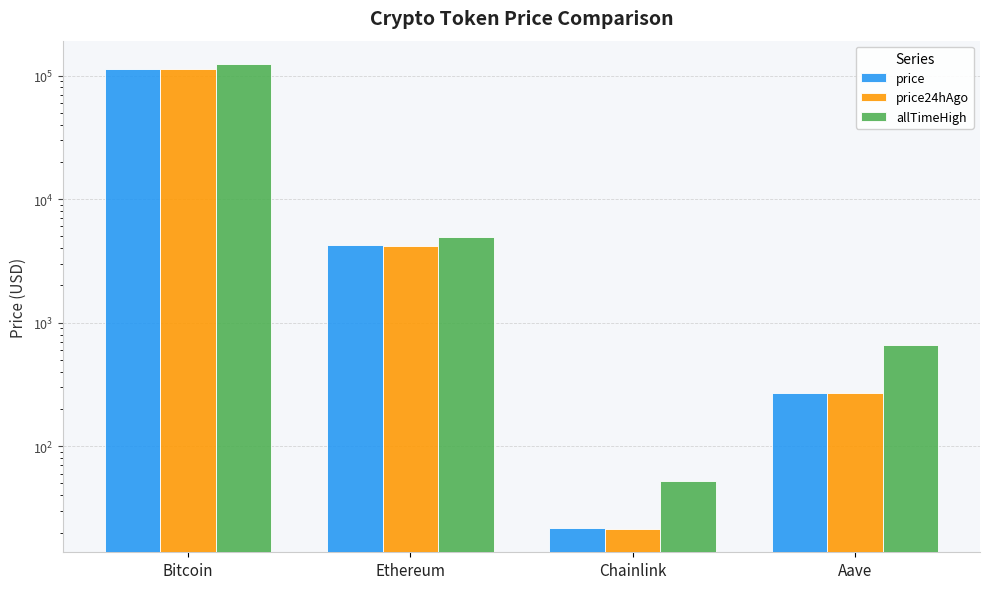

Where does the price series first go above 4211?

Bitcoin